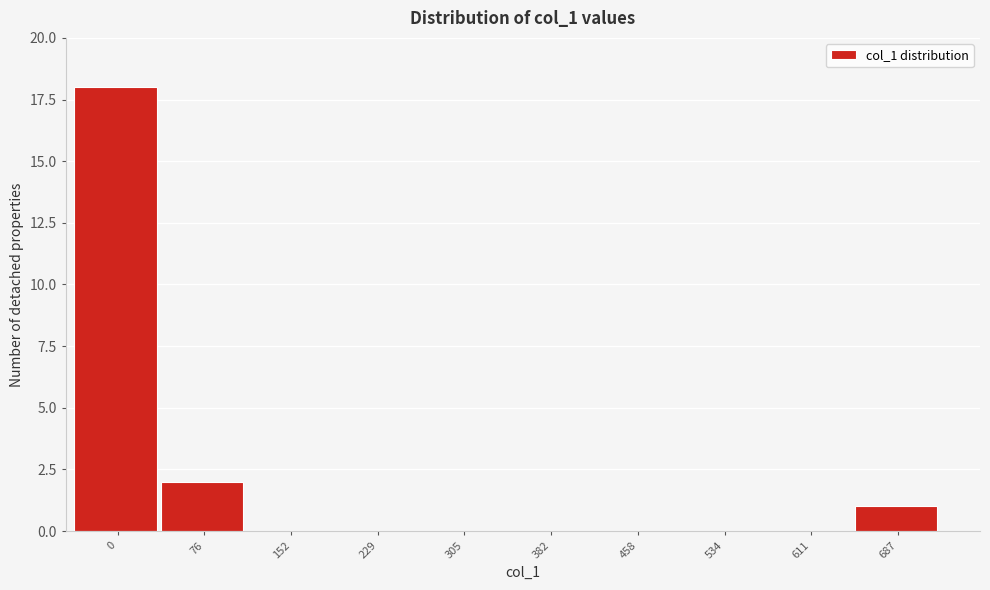

Reading left to right, transcribe all the data shown in this chart.

0=18	76=2	152=0	229=0	305=0	382=0	458=0	534=0	611=0	687=1